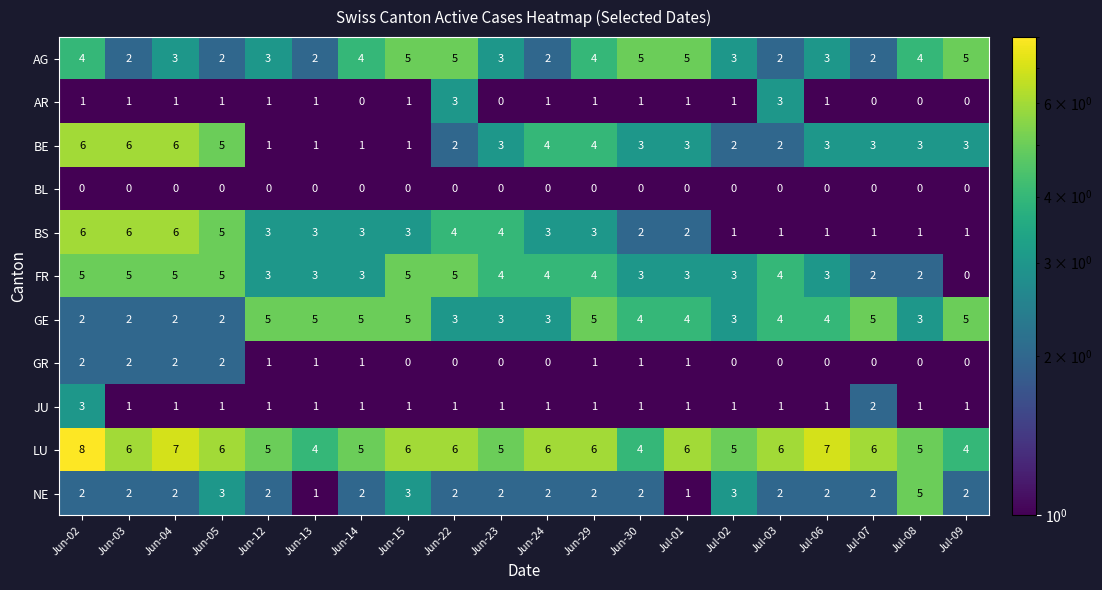

True or false: BS has a value of 2 at Jul-09.

False